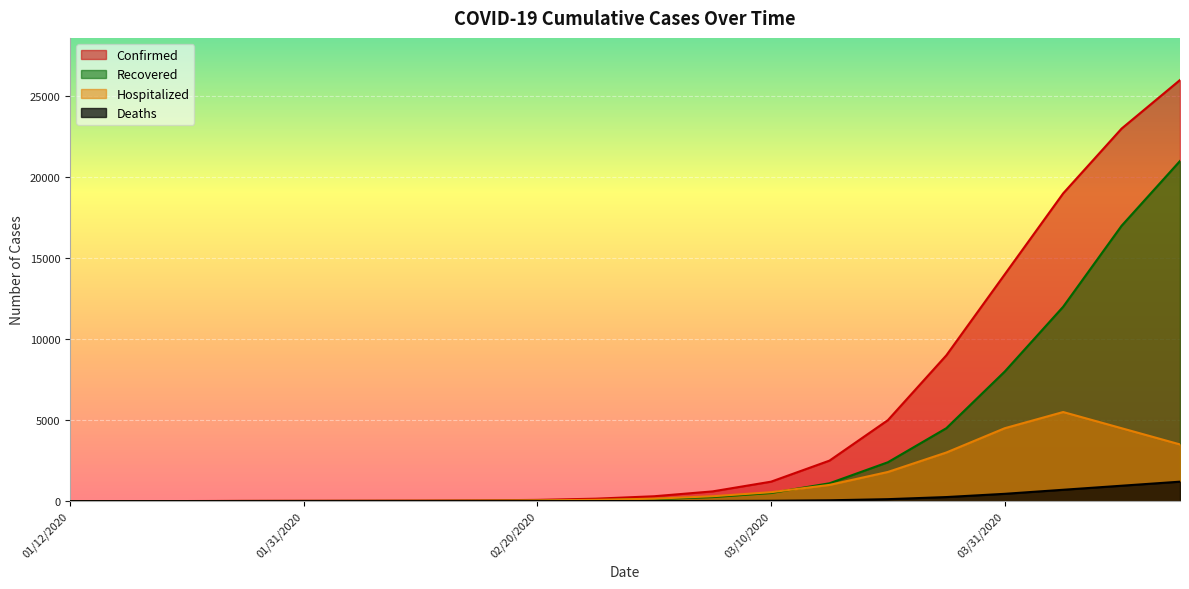

At which label is Recovered closest to 10500?

04/05/2020